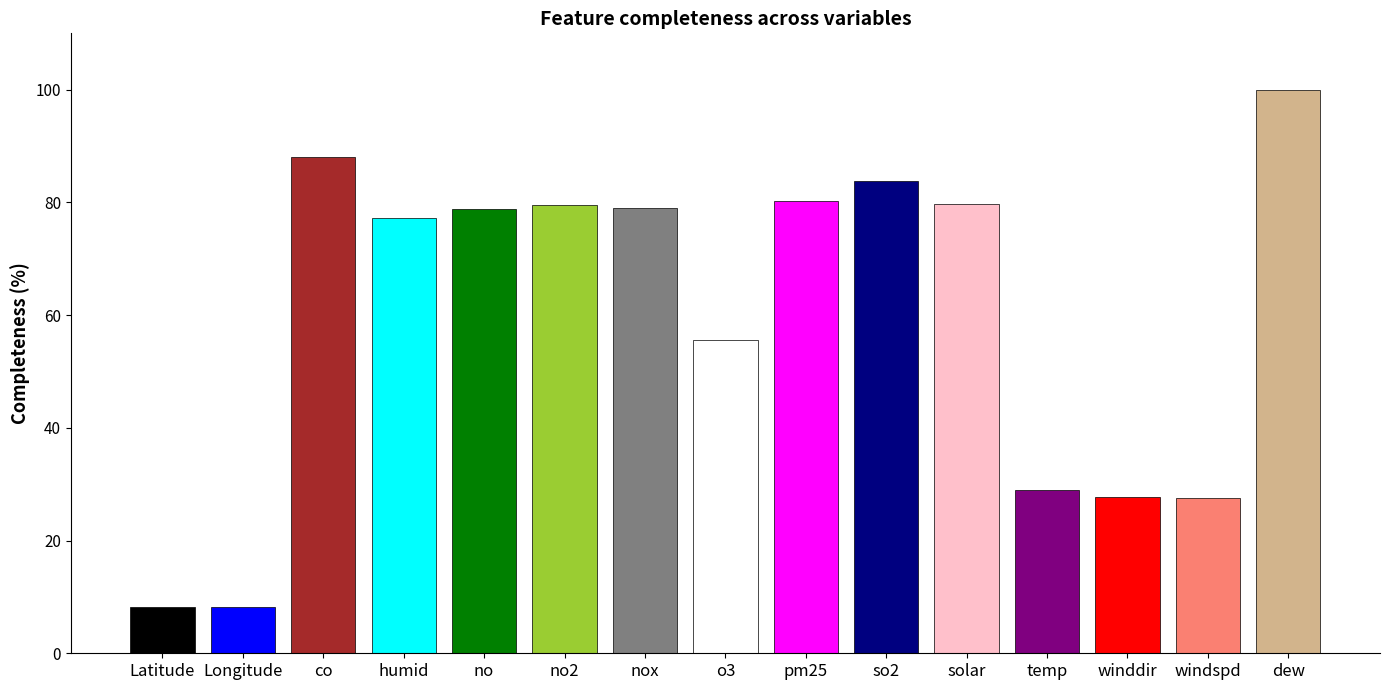

What is the average value?

60.2